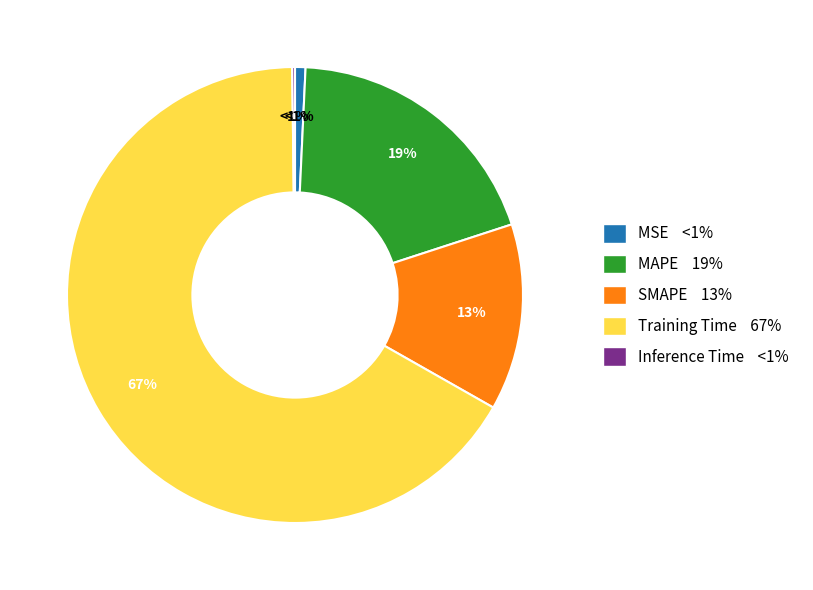

What is the largest slice in the pie chart?

Training Time